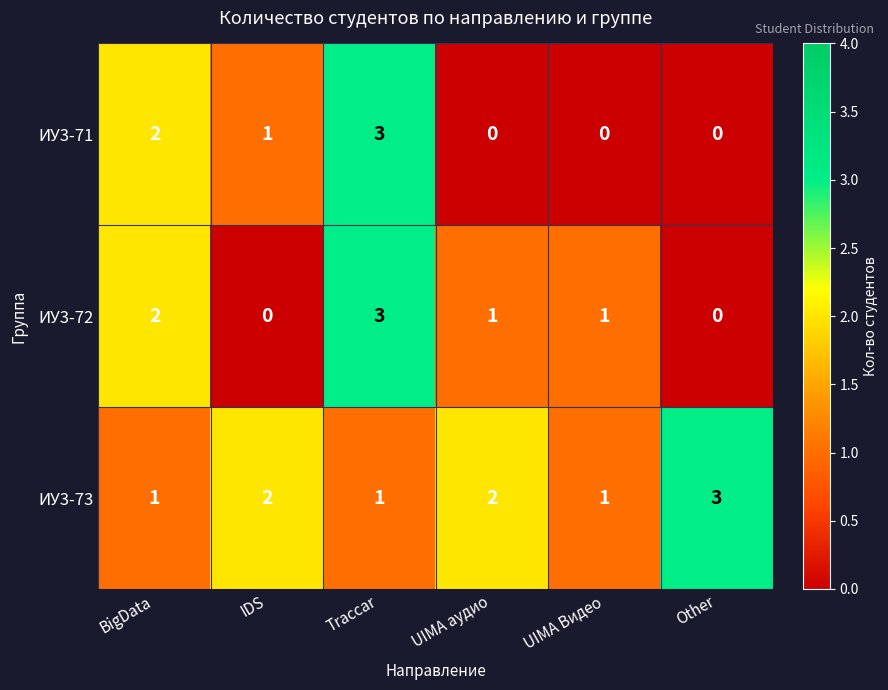

How many distinct data groups are displayed?

3